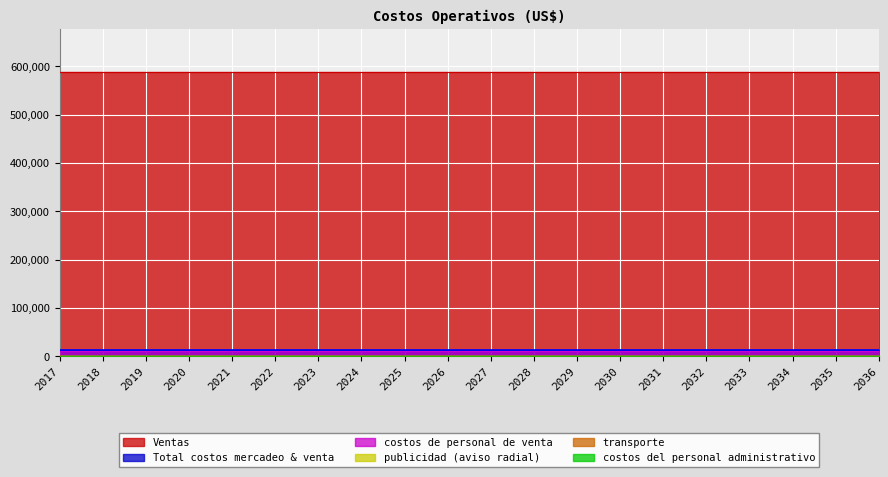

The transporte series shows 1200.0 at 2026. True or false?

True